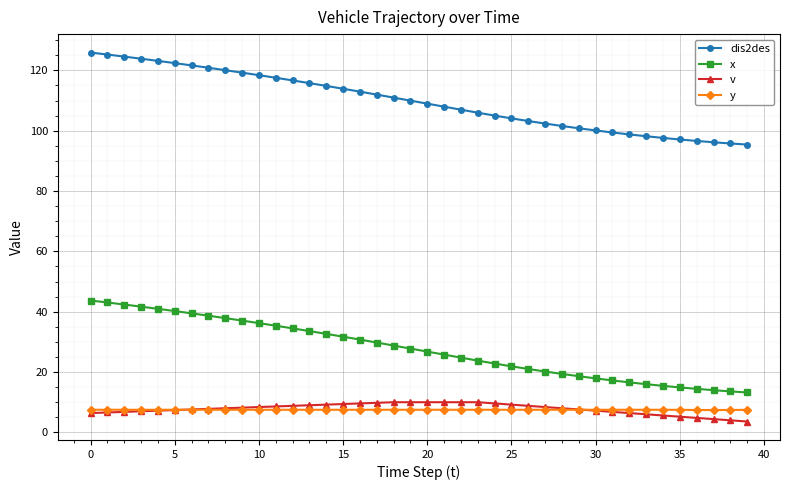

What is the value of the y point at the 37th from the left?

7.4